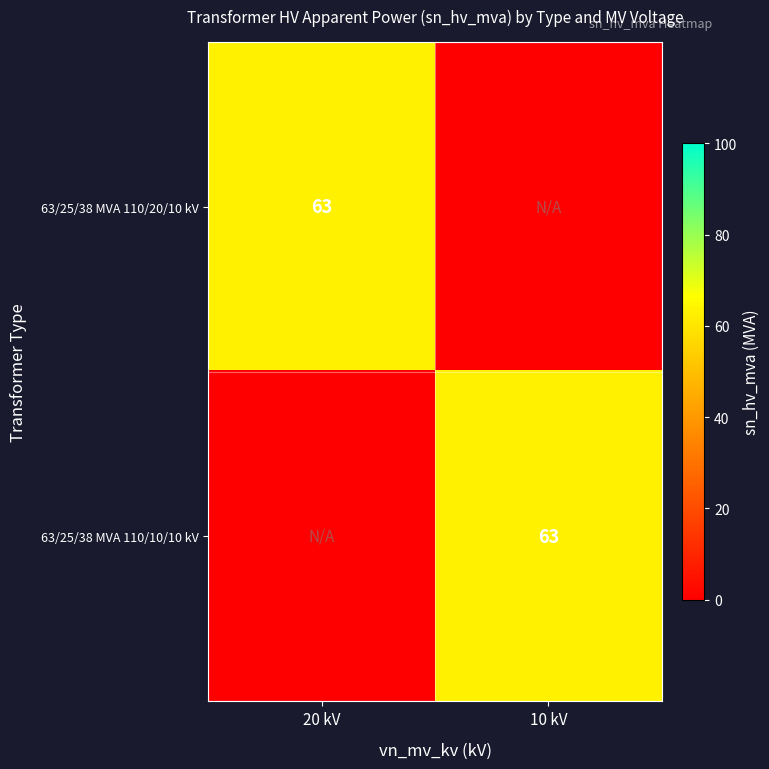

The value of 63/25/38 MVA 110/20/10 kV at 20 kV is 63. True or false?

True